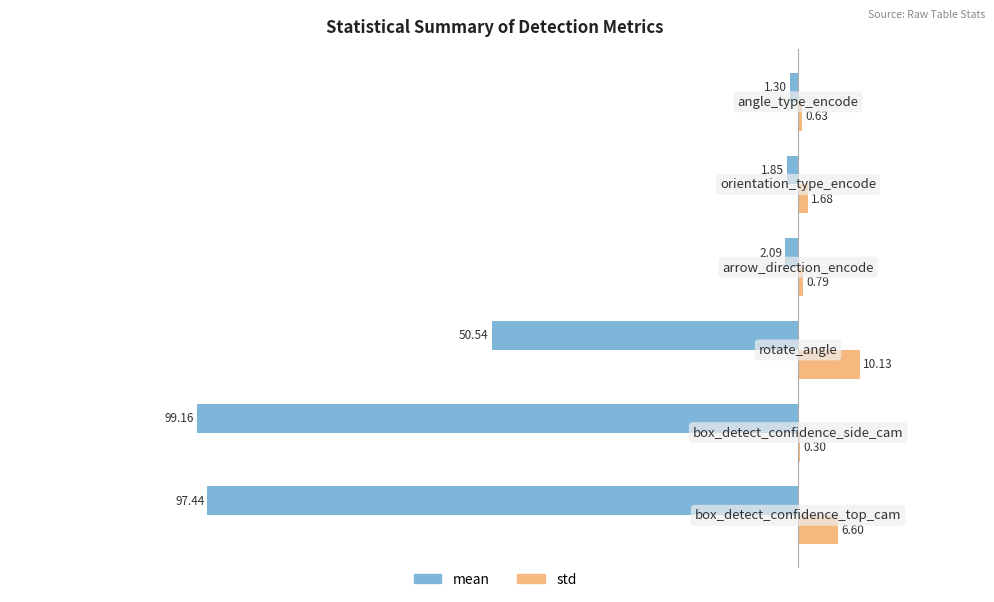

What are all the series names shown in the legend?

mean, std